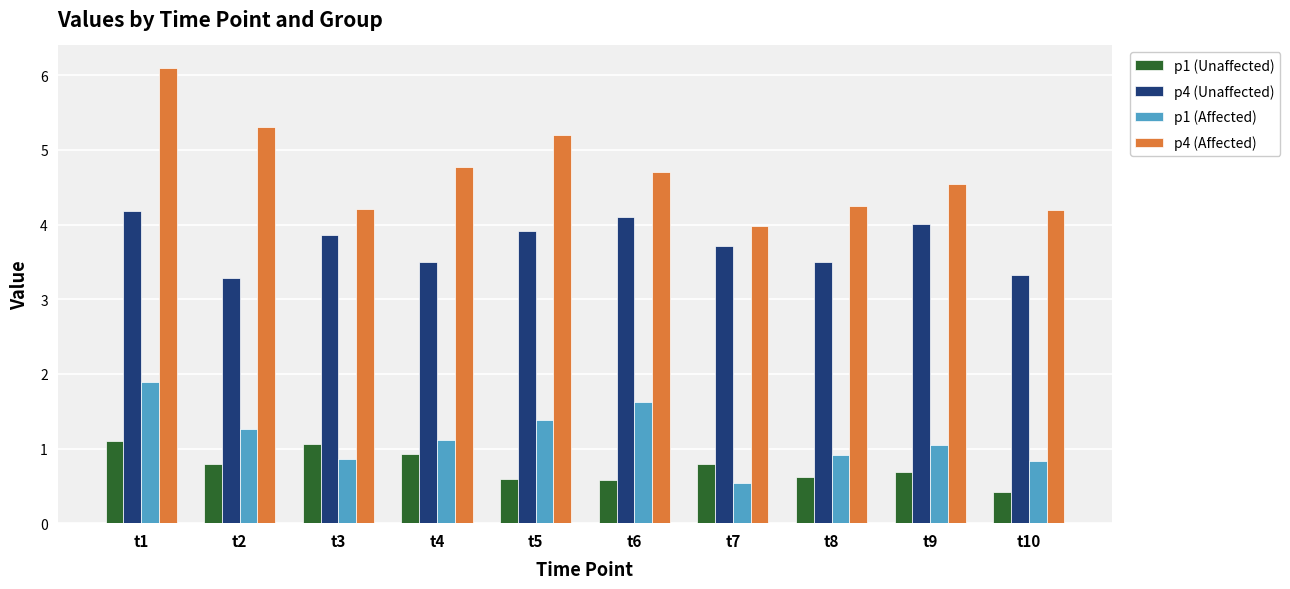

Which series has the widest spread of values?

p4 (Affected)